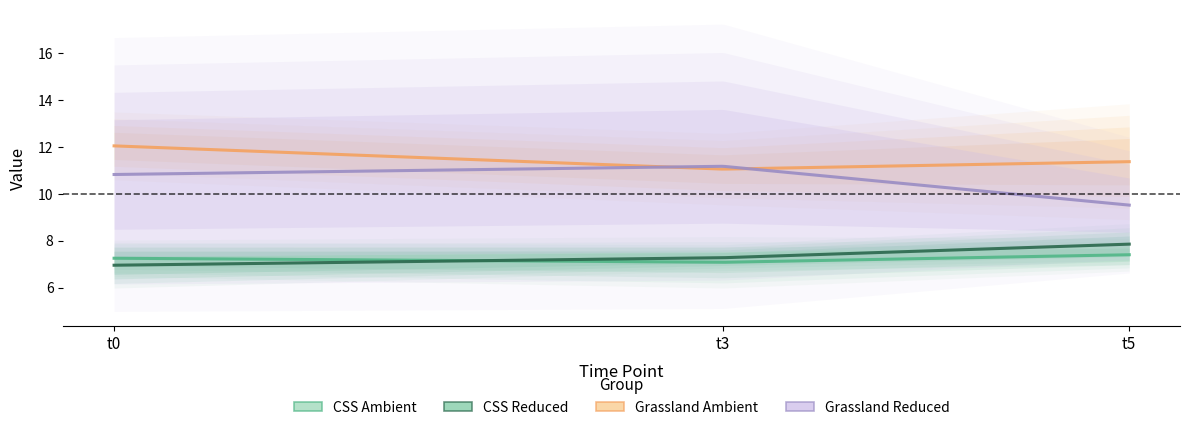

Which series has the largest range (max minus min)?

Grassland_Reduced